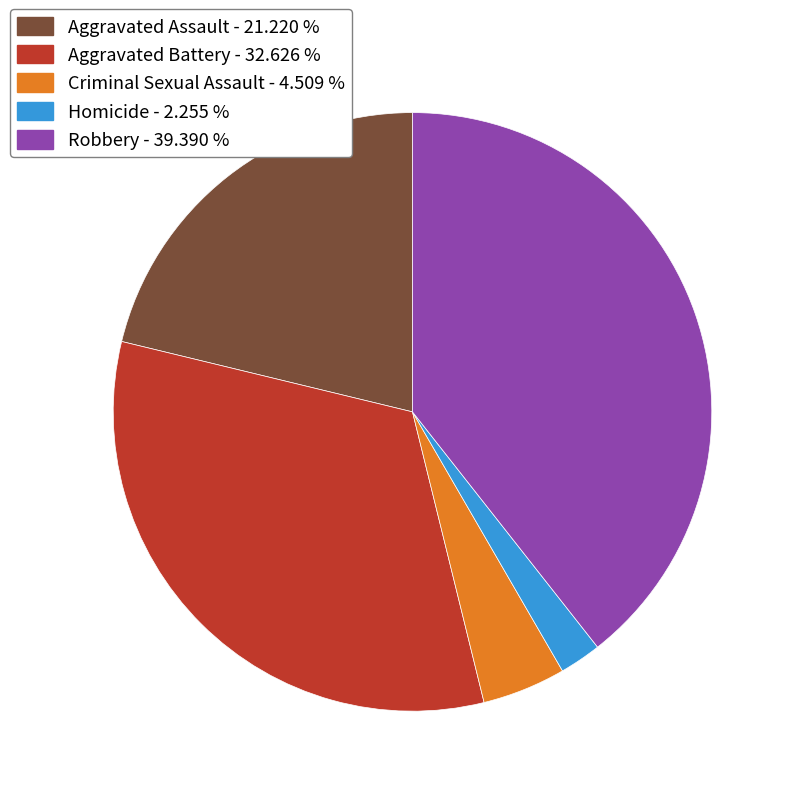

True or false: Aggravated Battery accounts for 25% of the total.

False